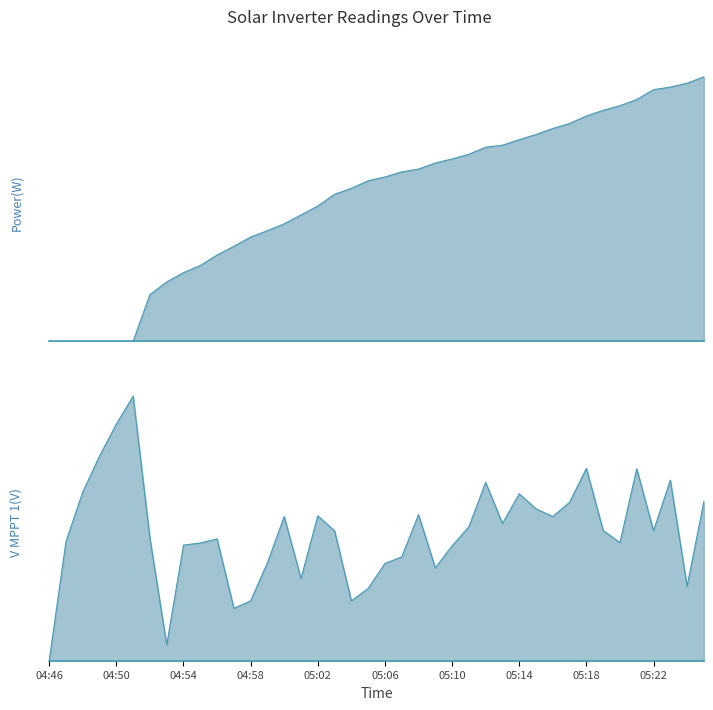

Where is the first local minimum for V MPPT 1(V)?

04:53